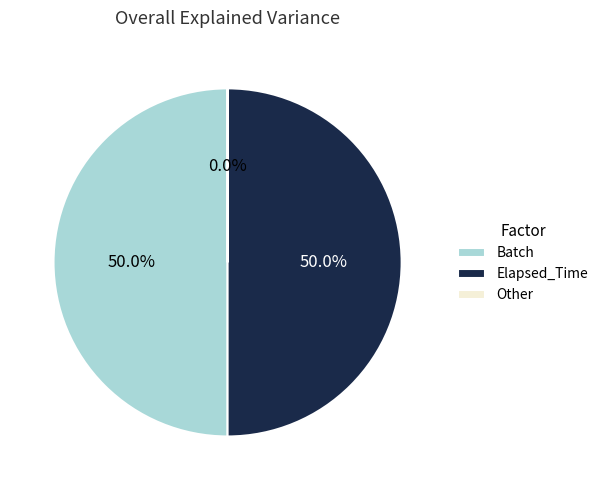

What is the total percentage of Elapsed_Time and Batch?

100.0%